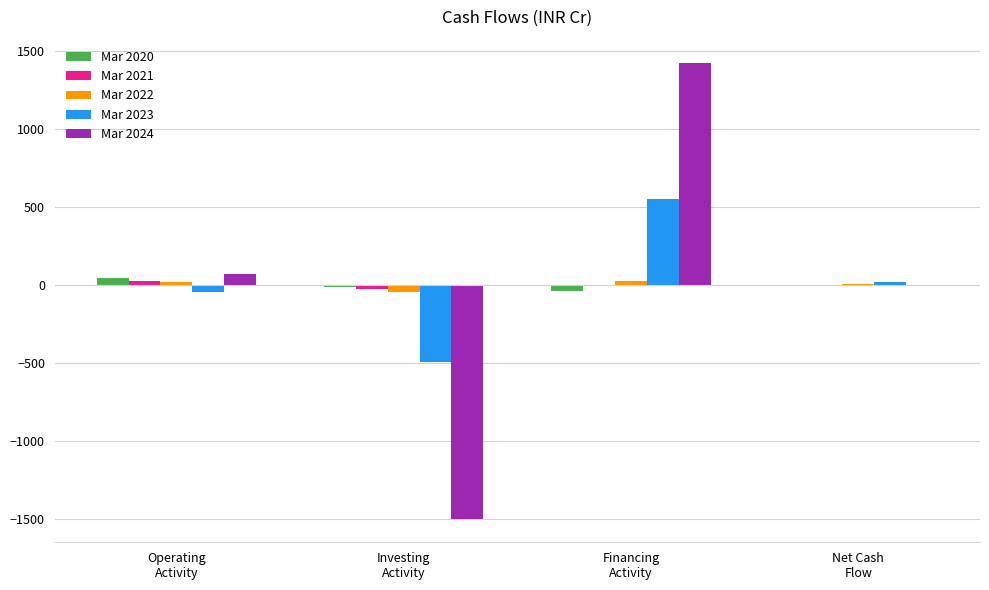

What is the sum of all Mar 2024 values?

-13